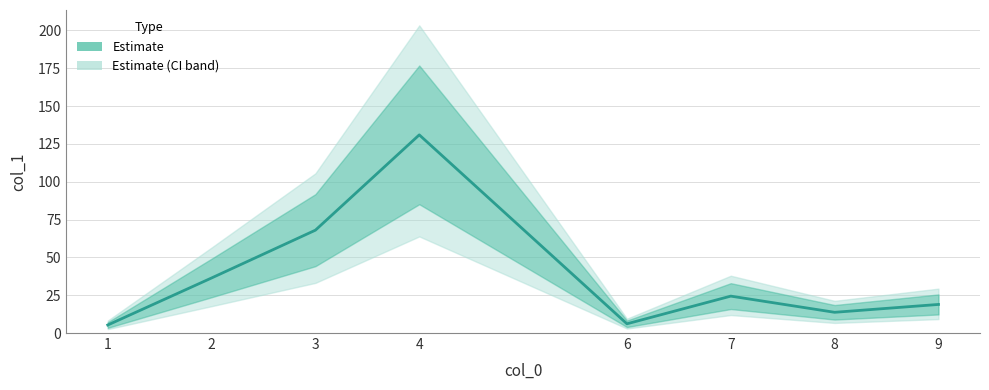

What is the change in value from 3 to 4?

+63.0